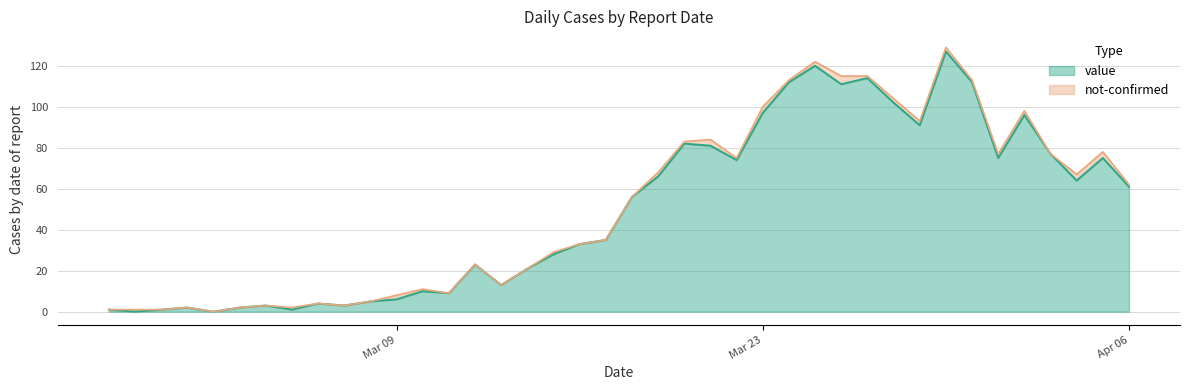

How many data points are less than 56?

20